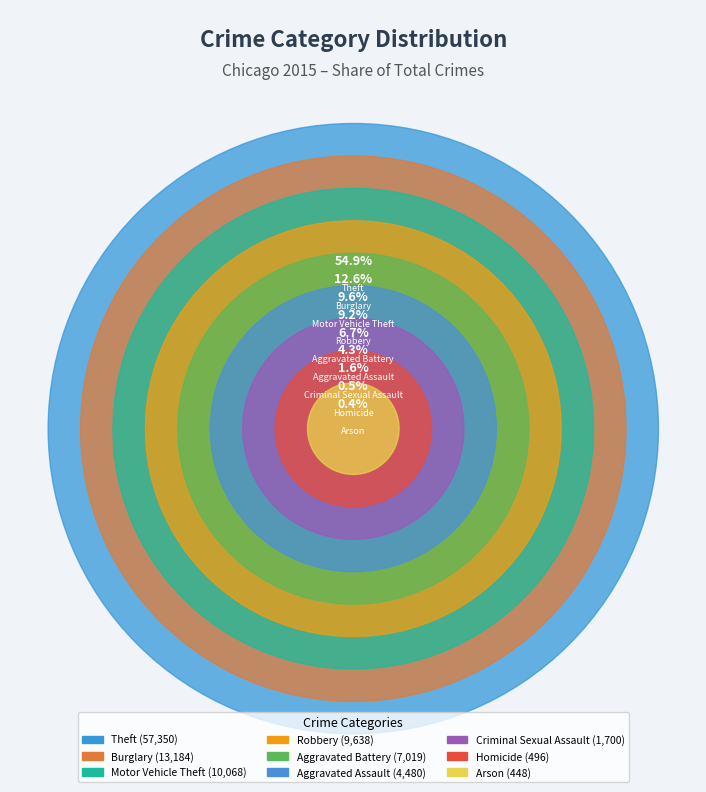

To the nearest percent, what is the difference between the largest and smallest slice percentages?

55%